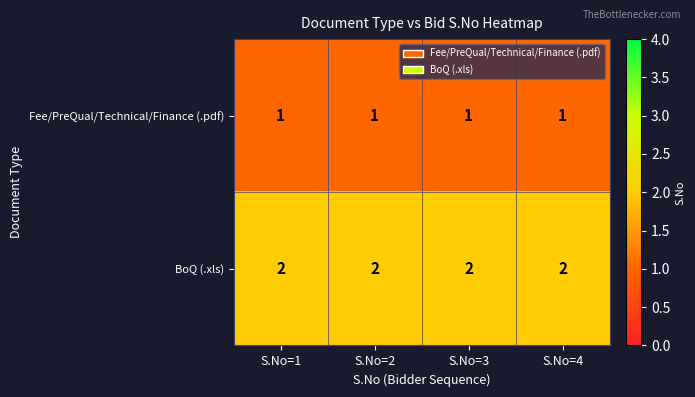

List the series in order of their overall mean, lowest first.

Fee/PreQual/Technical/Finance (.pdf), BoQ (.xls)